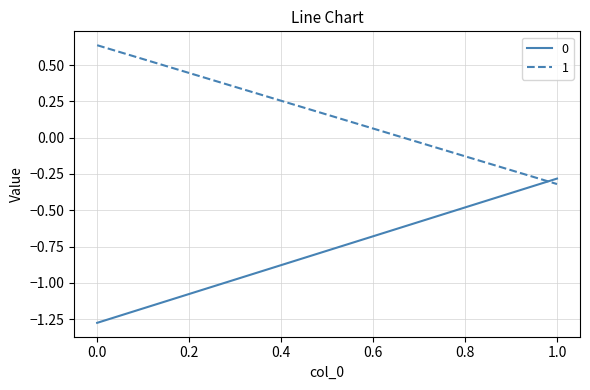

The 0 series shows -0.5 at 1. True or false?

False